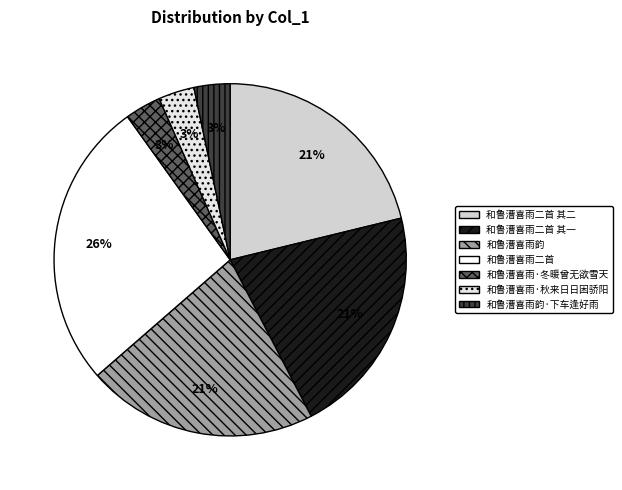

How many segments does this pie chart have?

7